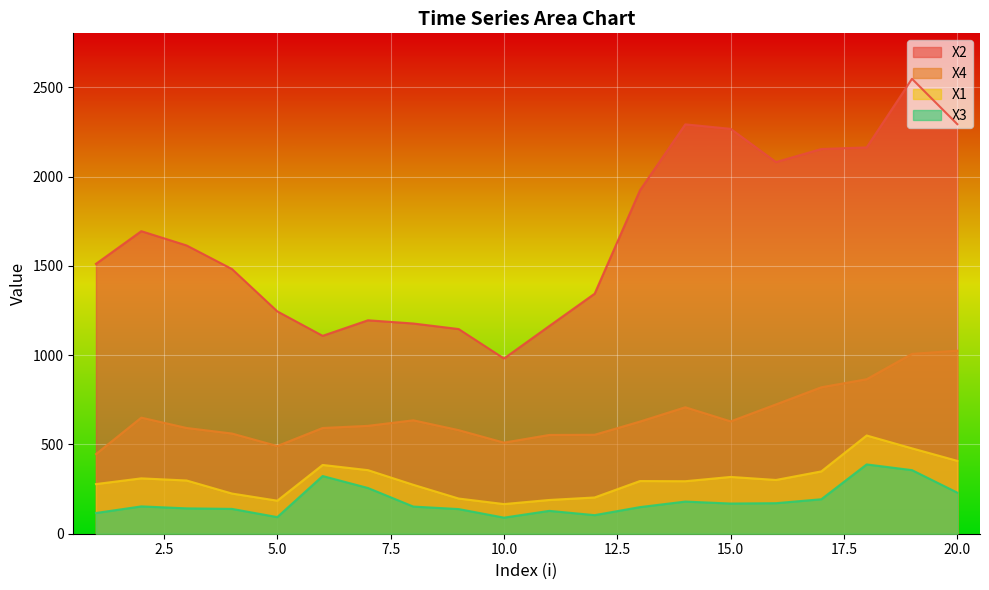

At which label is X1 closest to 358?

7